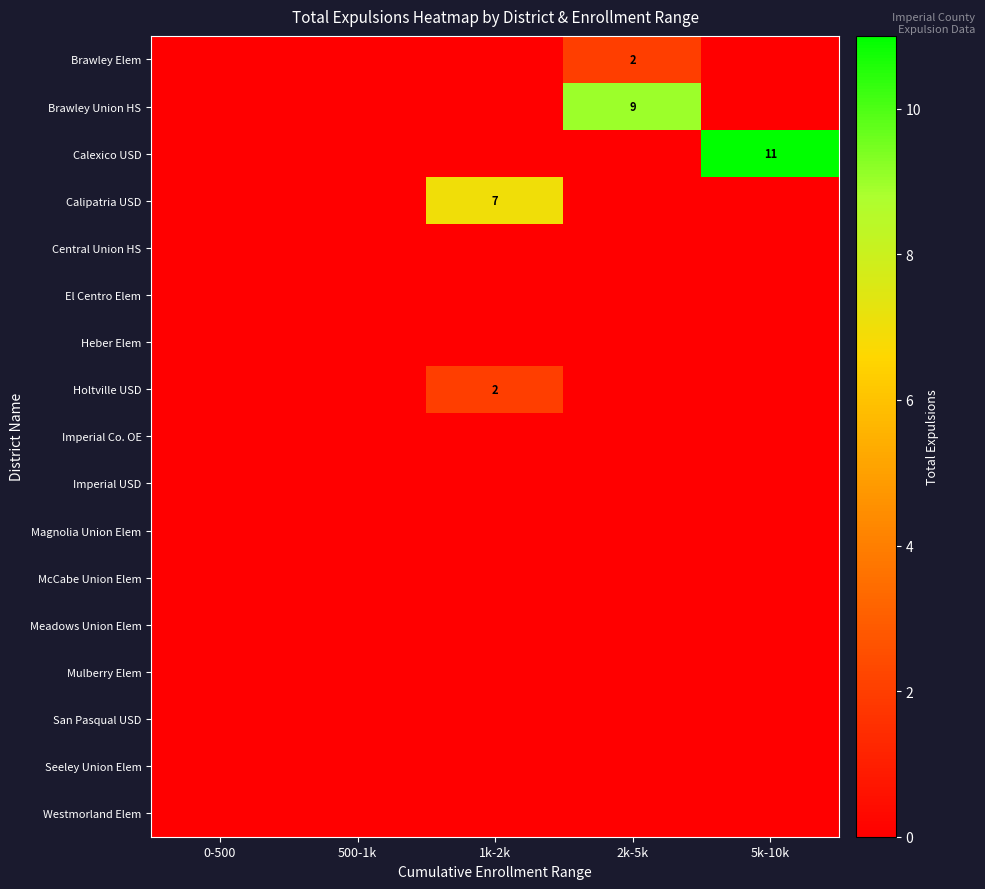

What is the greatest value displayed?

11